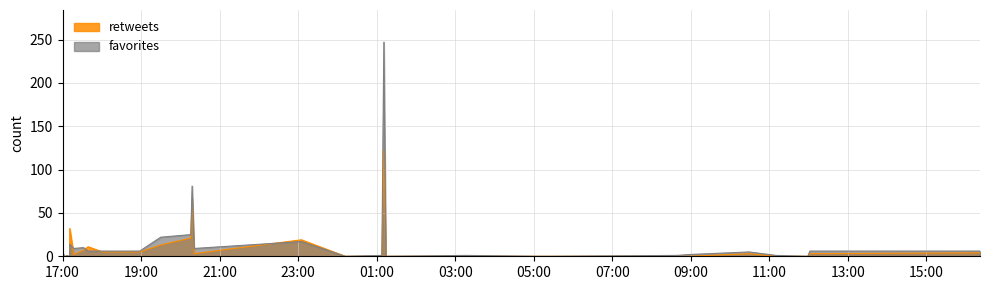

How many times do retweets and favorites cross each other?

4